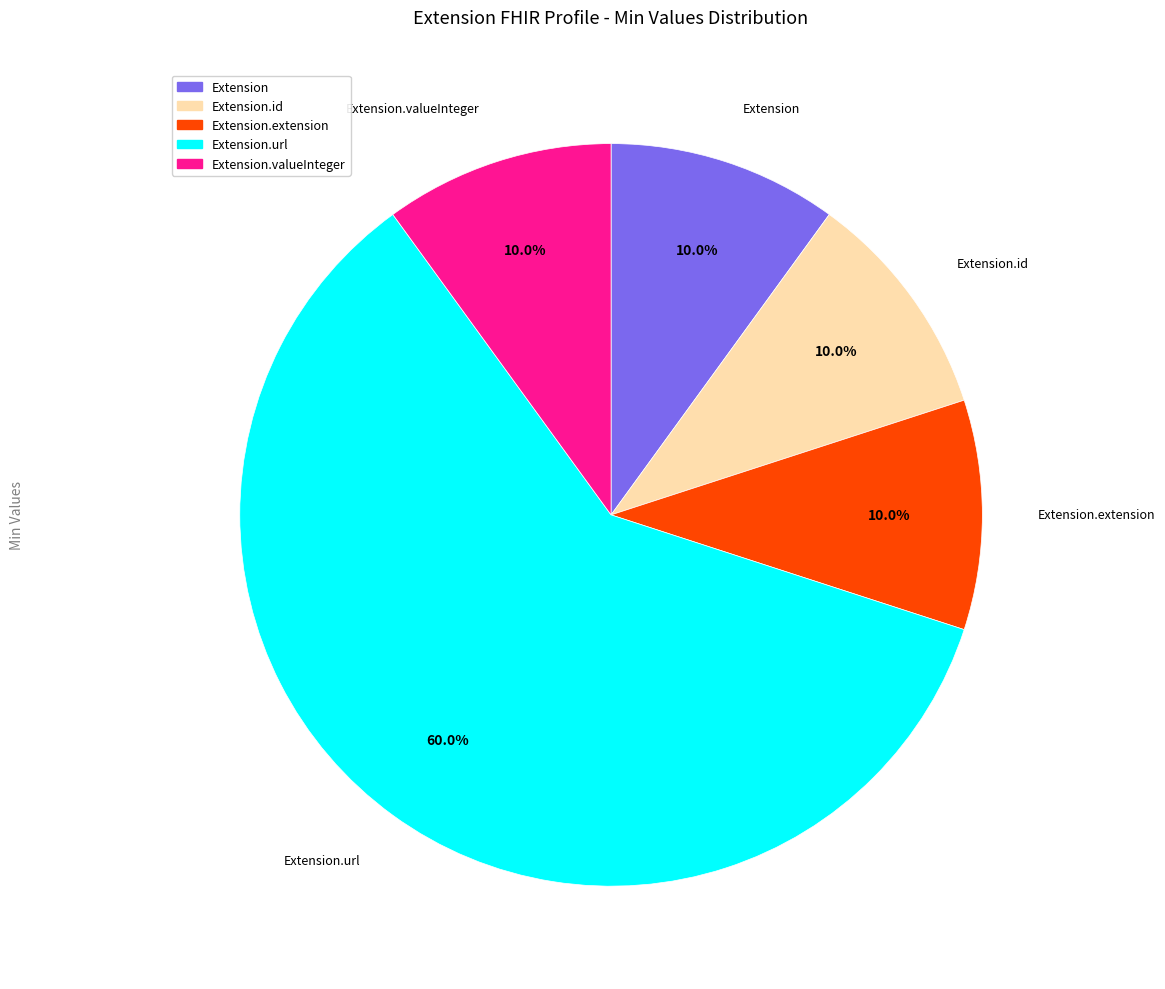

Does any single category account for the majority?

Yes